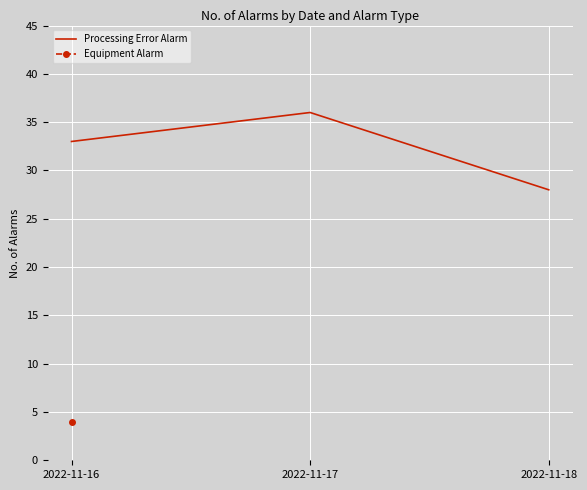

What is the ratio of the value at 2022-11-17 to the value at 2022-11-18?

1.3